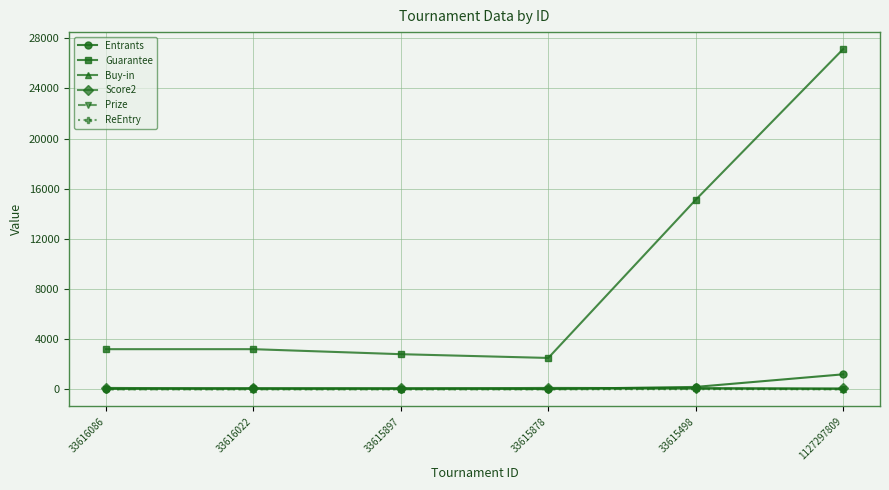

True or false: Guarantee has a value of 2800 at 33615897.

True